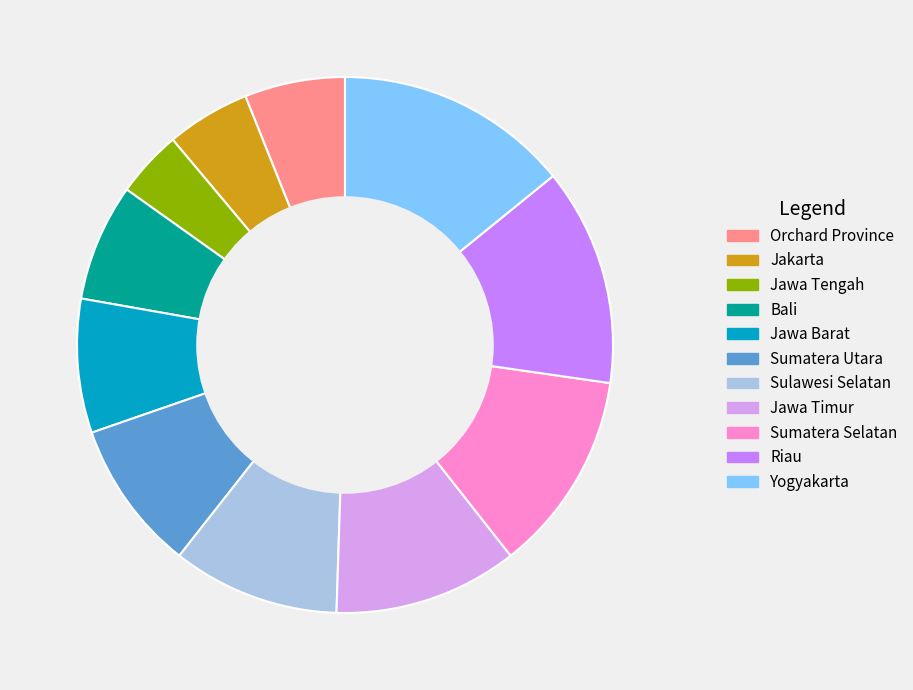

Combined, do Yogyakarta and Jawa Tengah account for over 50%?

No